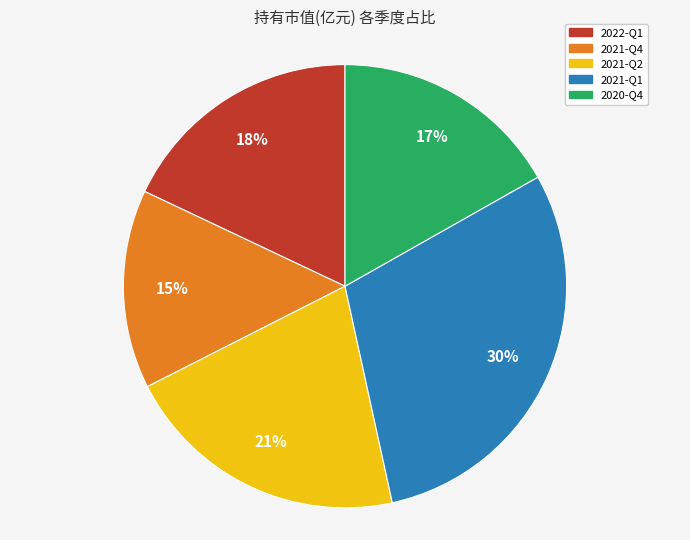

Between 2022-Q1 and 2021-Q4, which is larger?

2022-Q1